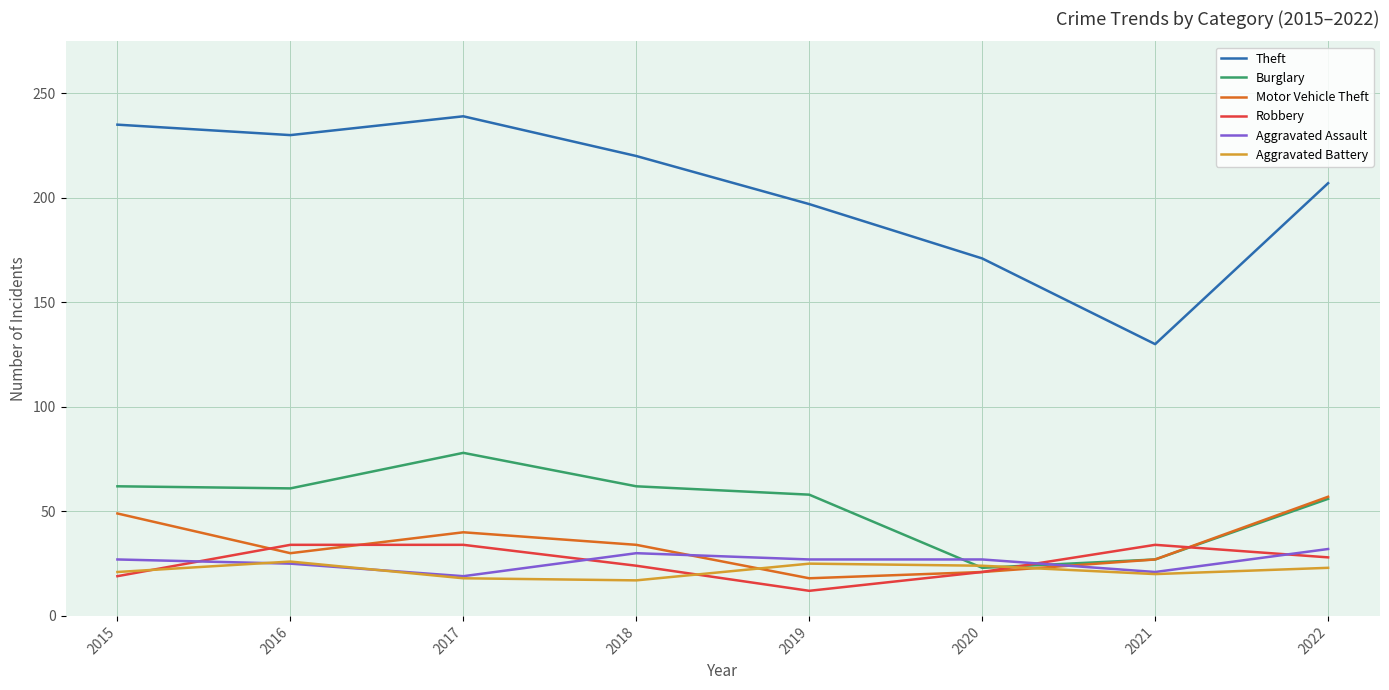

How many lines are shown in the chart?

6